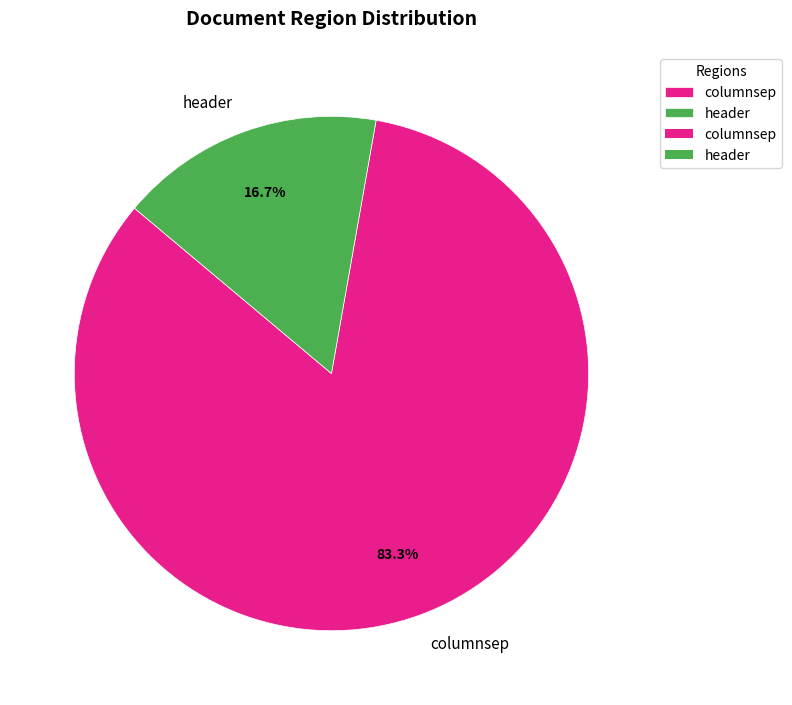

Is it true that header is 3% of the pie?

False